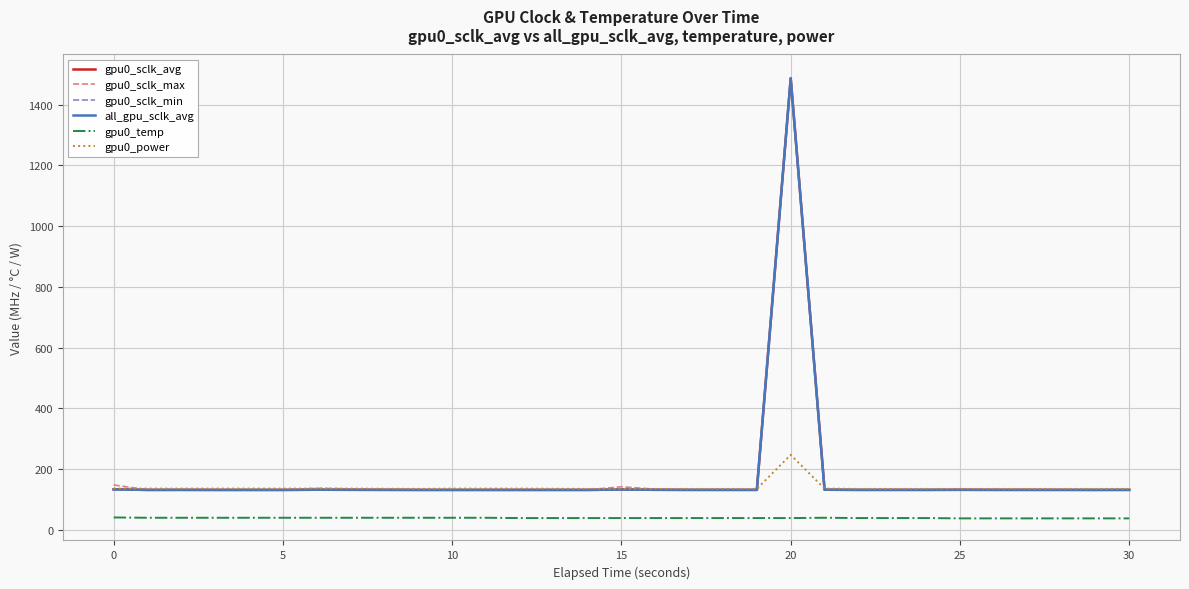

Is this an area chart (filled region under the line)?

No